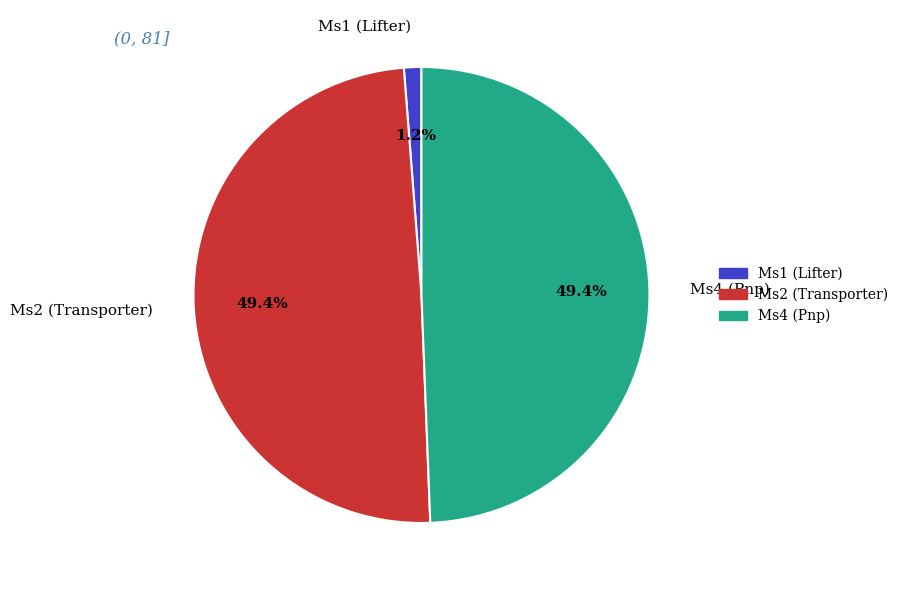

Is there any slice that represents more than half of the pie?

No